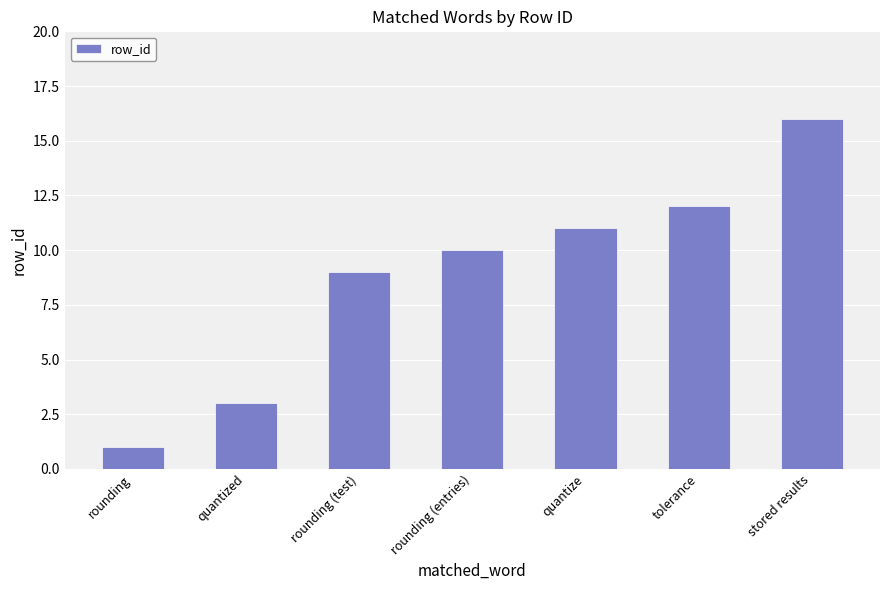

At which category does the chart reach its minimum across all series?

rounding